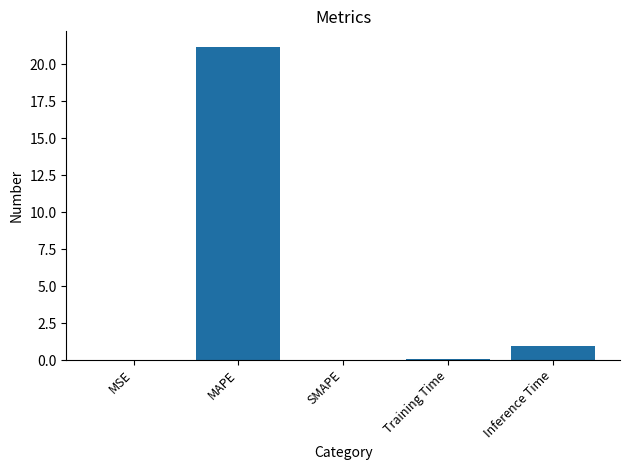

Which category has the highest value across all series?

MAPE